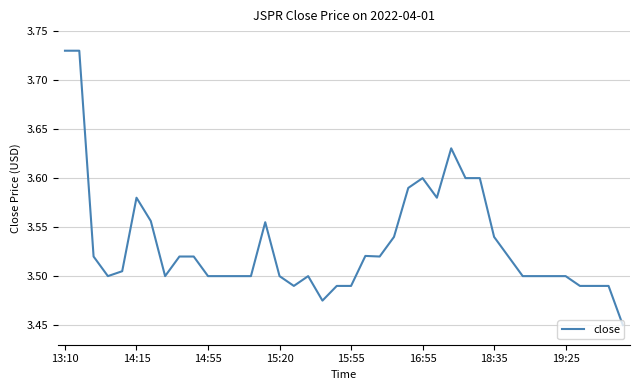

What is the difference between the maximum and minimum values?

0.3